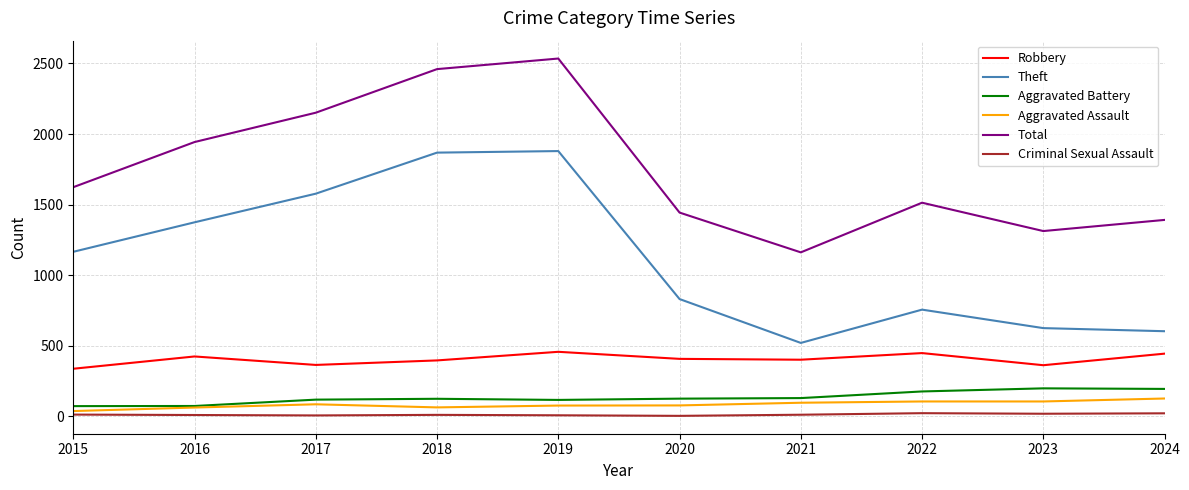

True or false: Aggravated Assault and Theft cross at least once.

False